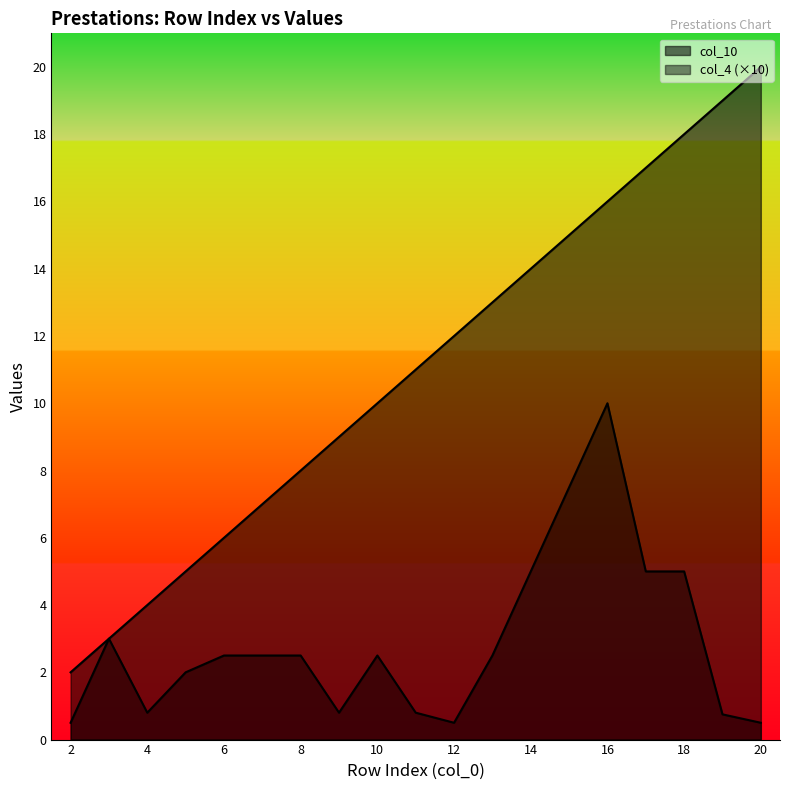

Rank the series at 2 from highest to lowest value.

col_10, col_4